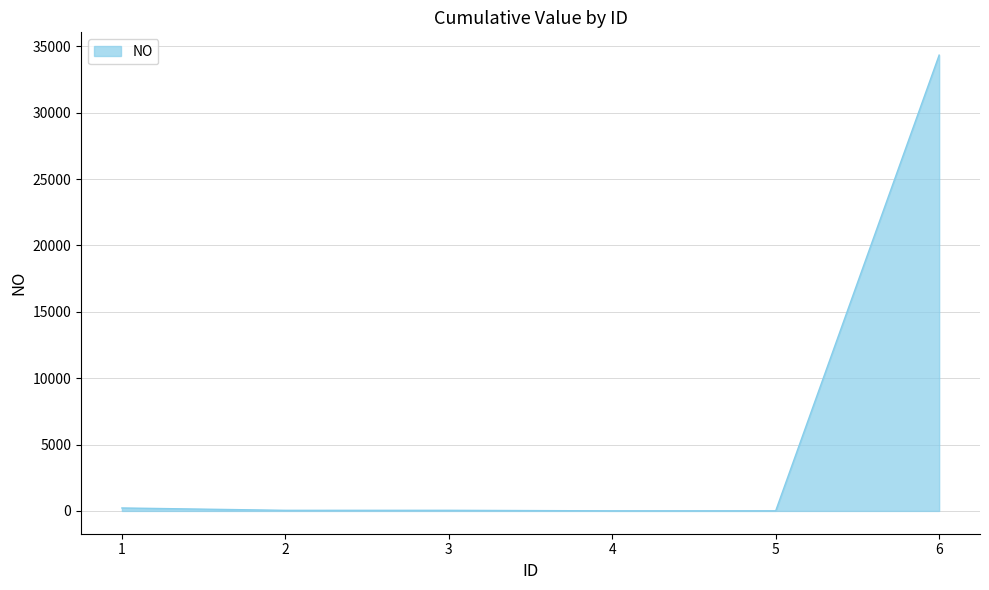

What is the change in value from 1 to 2?

-178